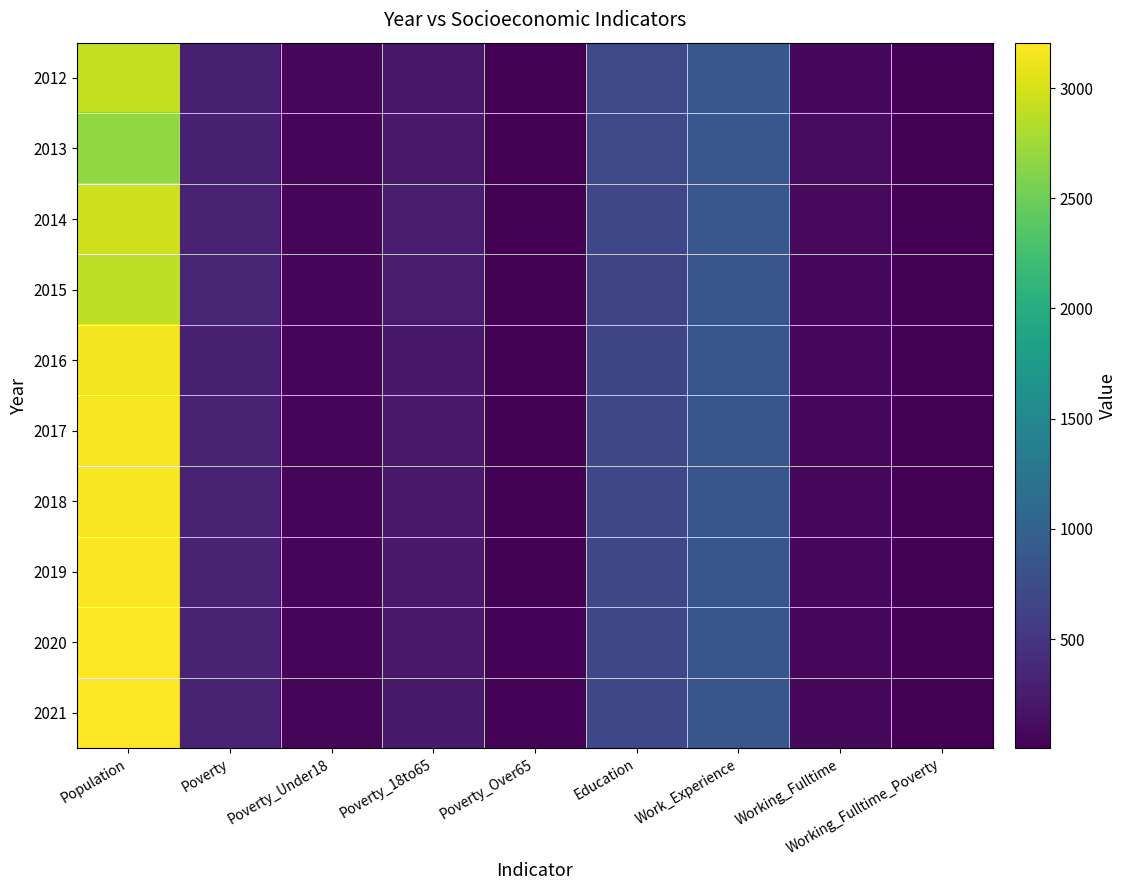

What is the smallest value displayed?

5